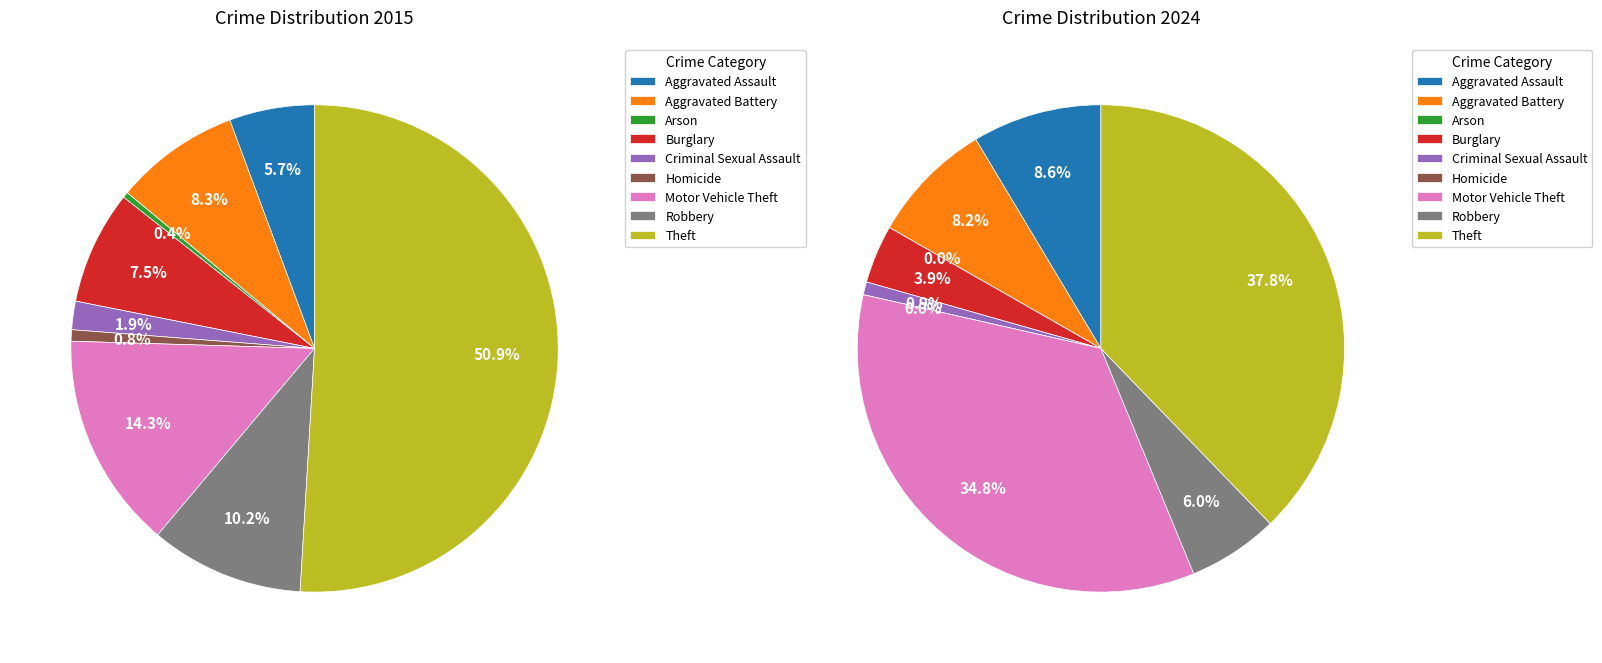

True or false: 2 accounts for 12% of the total.

False